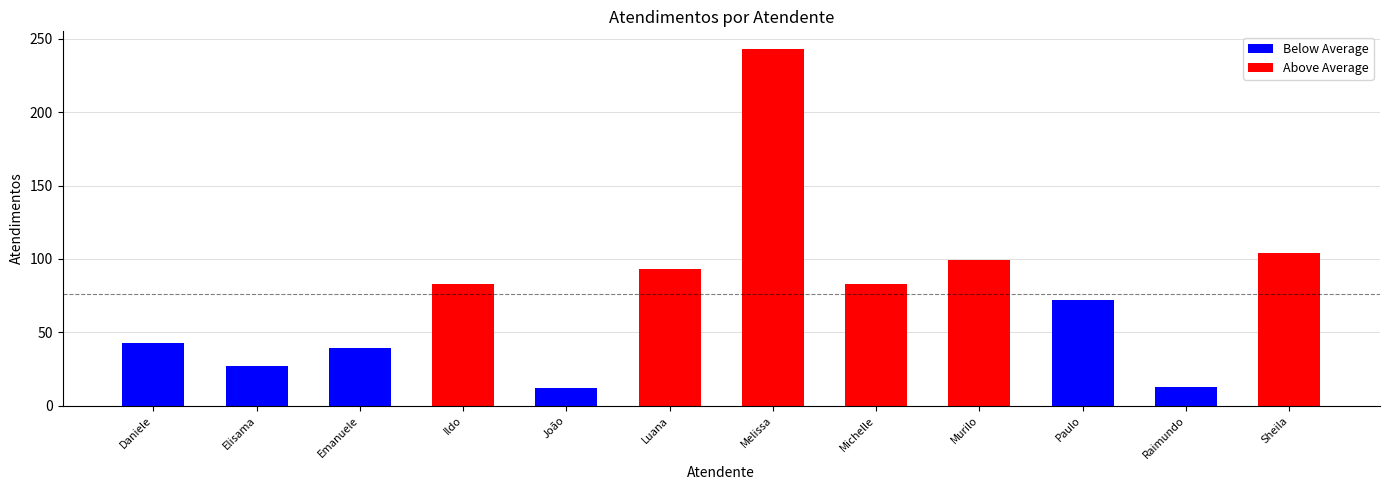

Rank the categories by value from highest to lowest.

Melissa Maria Caleffi Zechini, Sheila Catarina de Campos, Murilo Henrique Silva, Luana Cristine Sa dos Santos, Ildo Matheus Picinato, Michelle Goncalves Mello, Paulo Roberto da Silva Junior, Daniele Aparecida dos Santos, Emanuele Taiete Benigno, Elisama Walter Machado, Raimundo Francisco Taborda, João Eduardo Simplicio de Lima